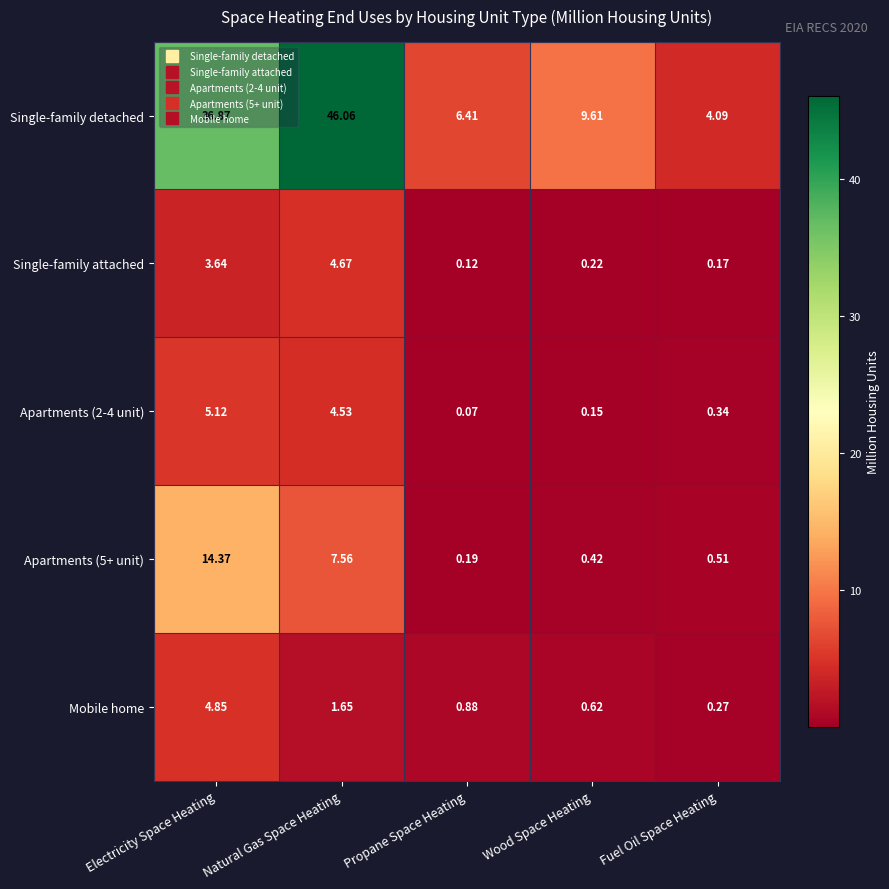

At which label is Apartments (5+ unit) closest to 7?

Natural Gas Space Heating